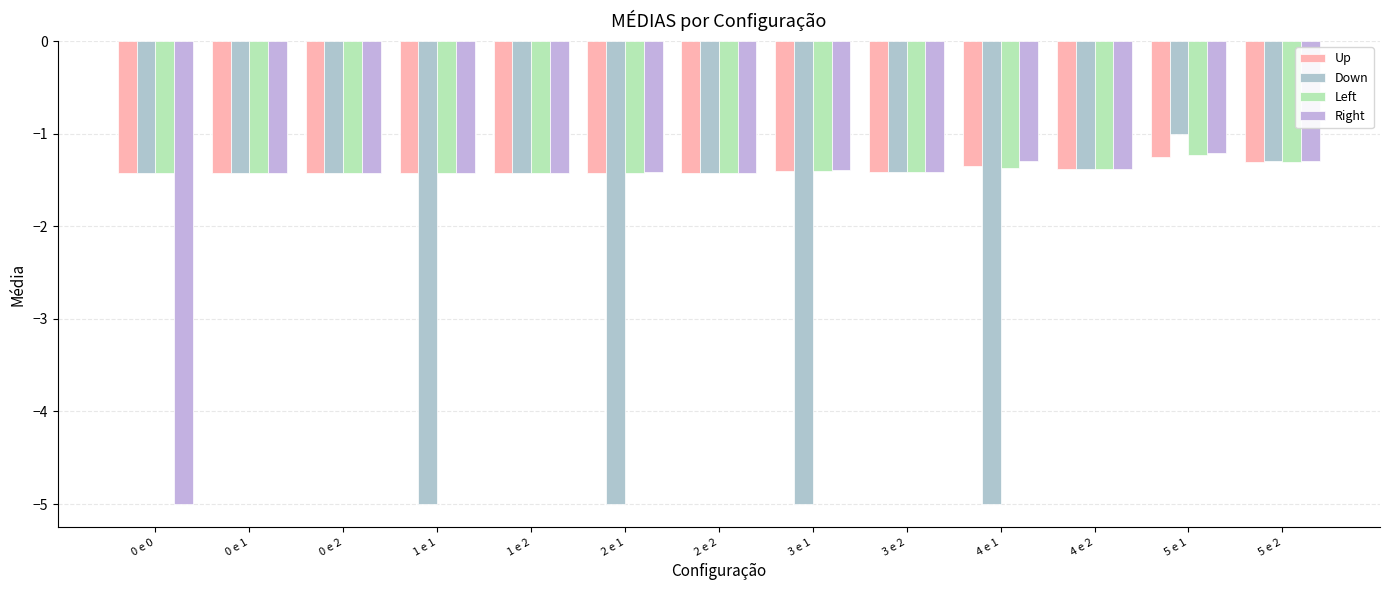

Is it true that Up equals -2.1 at 5 e 2?

False